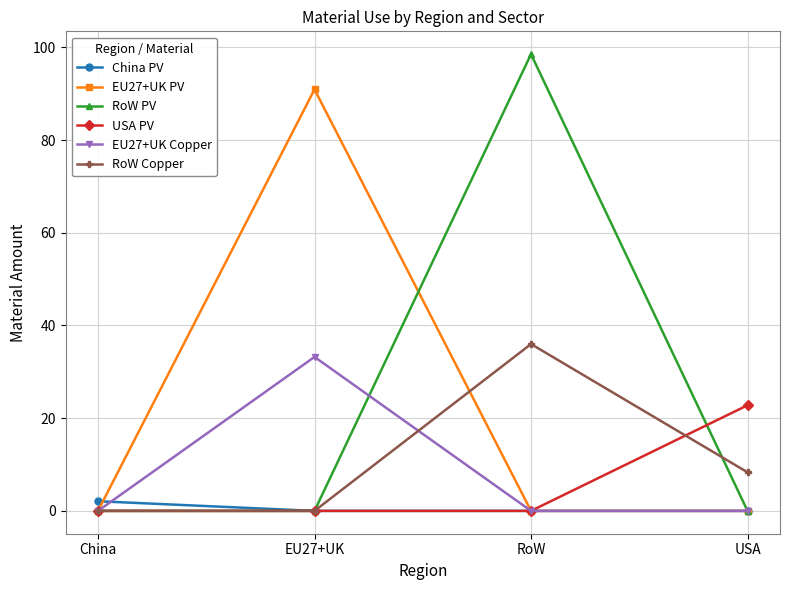

How many interior local peaks does the EU27+UK Copper series have?

1